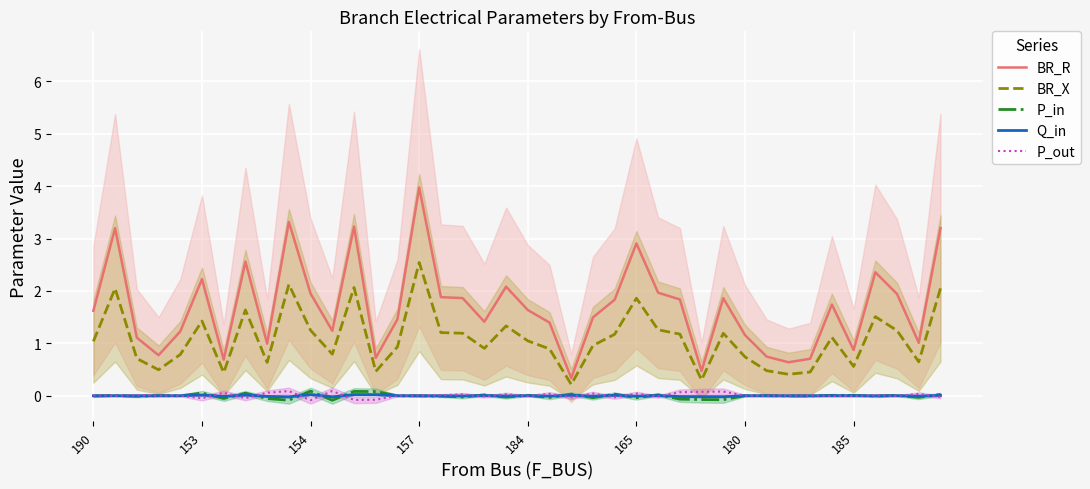

How many times do Q_in and P_out cross each other?

25